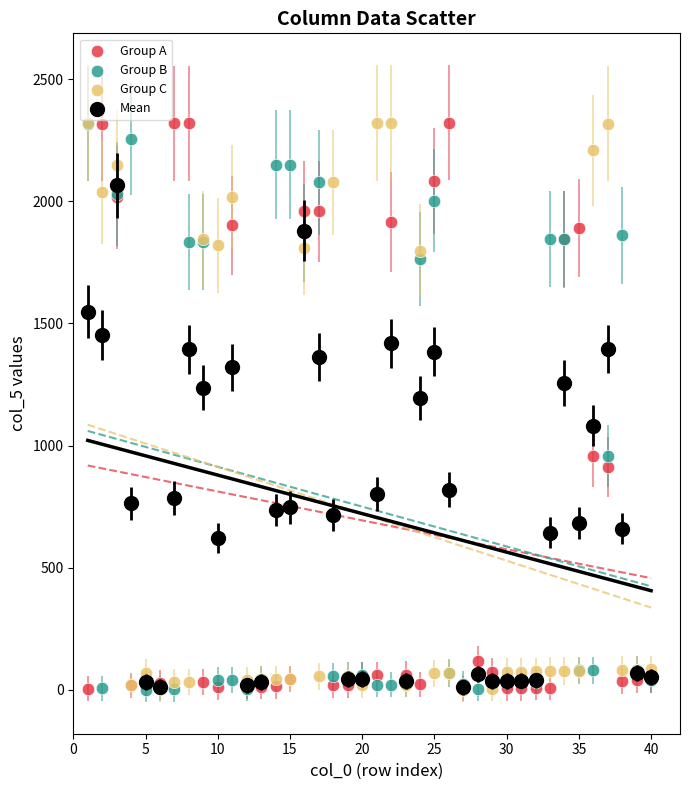

In the Group A series, what Y value is closest to 1163?

957.0